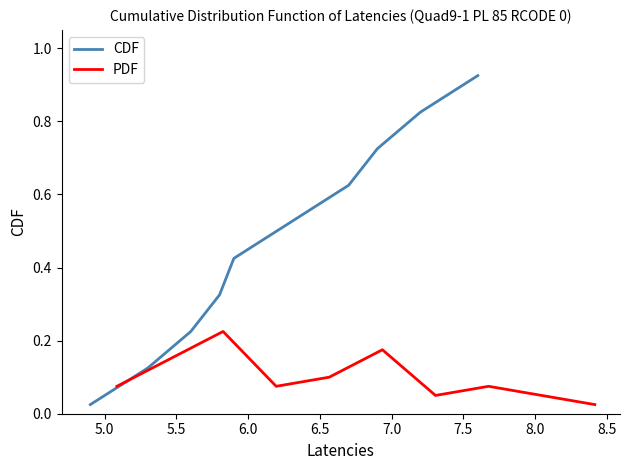

At 7.0, list the series in order from smallest to largest.

PDF, CDF